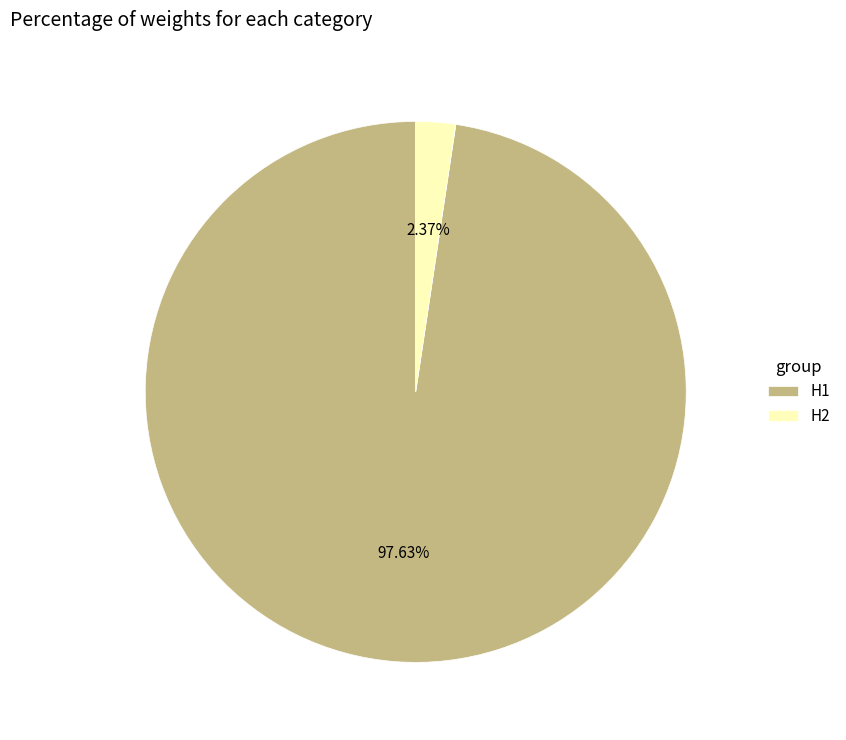

What portion of the pie excludes H1?

2.4%